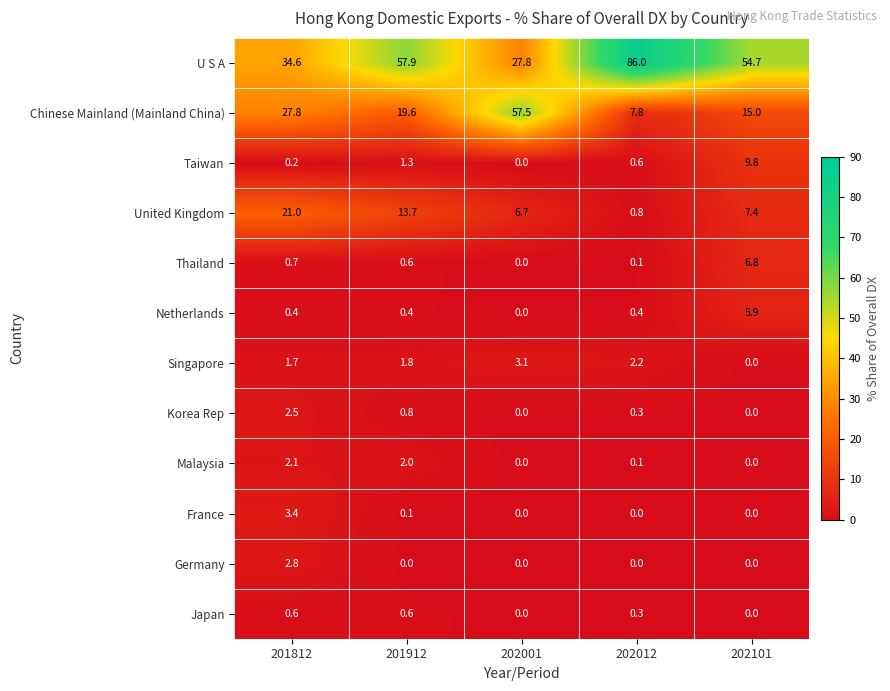

What is the difference between the Singapore values at 202101 and 201812?

1.7